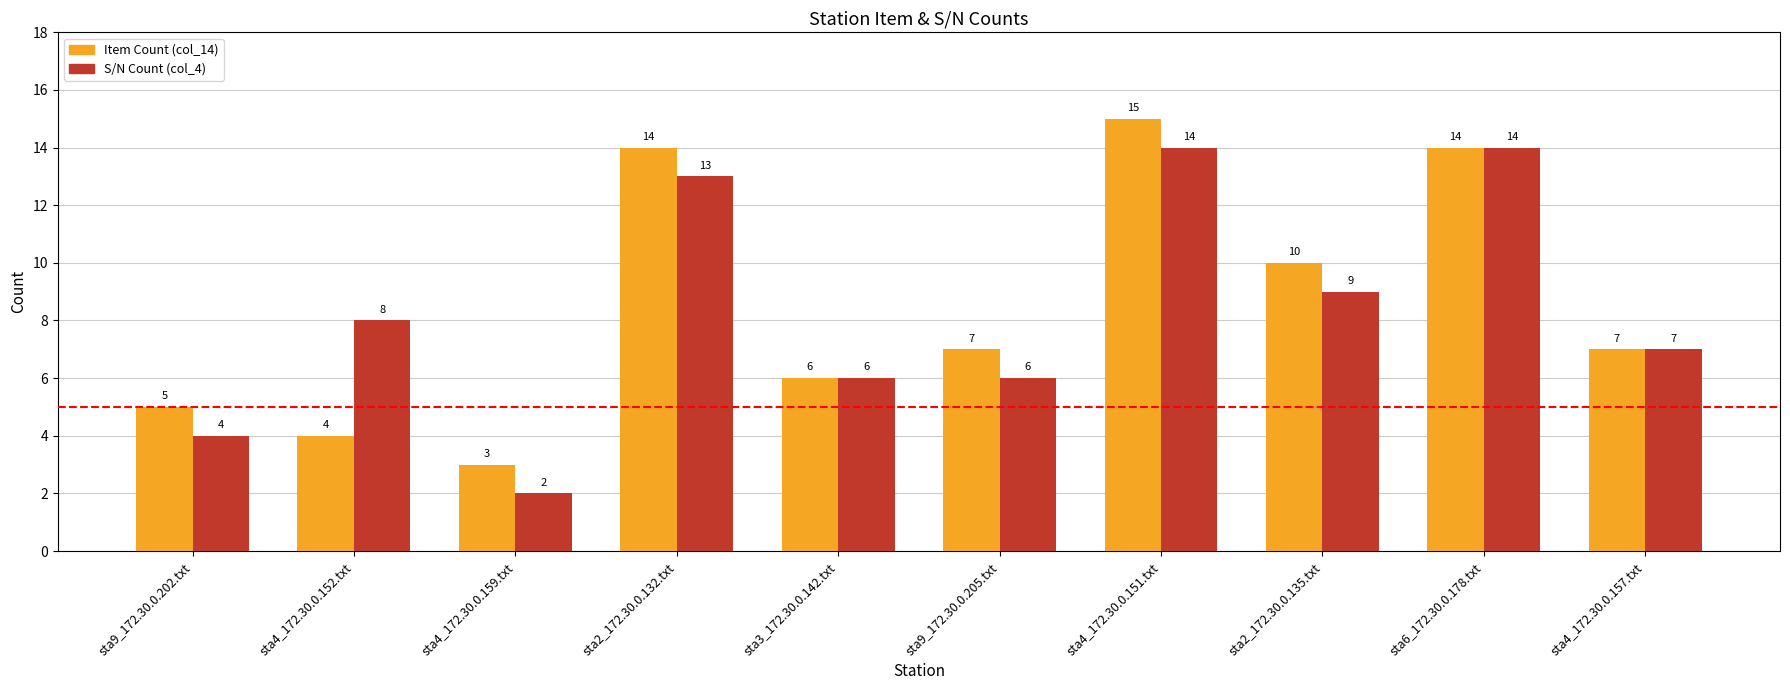

What is the difference between the S/N Count (col_4) values at sta4_172.30.0.151.txt and sta4_172.30.0.152.txt?

6